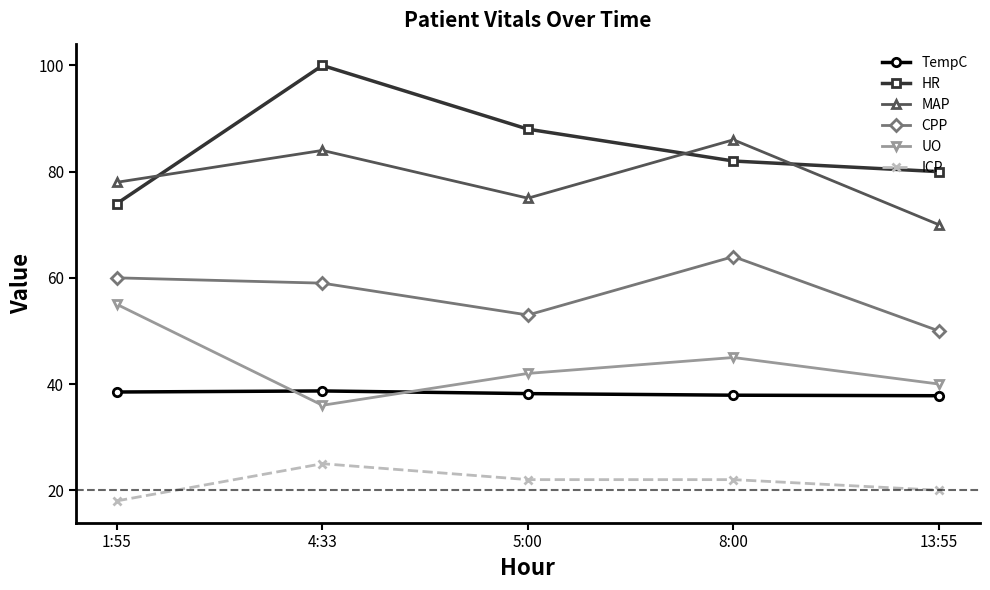

What is the lowest value of the CPP series?

50.0